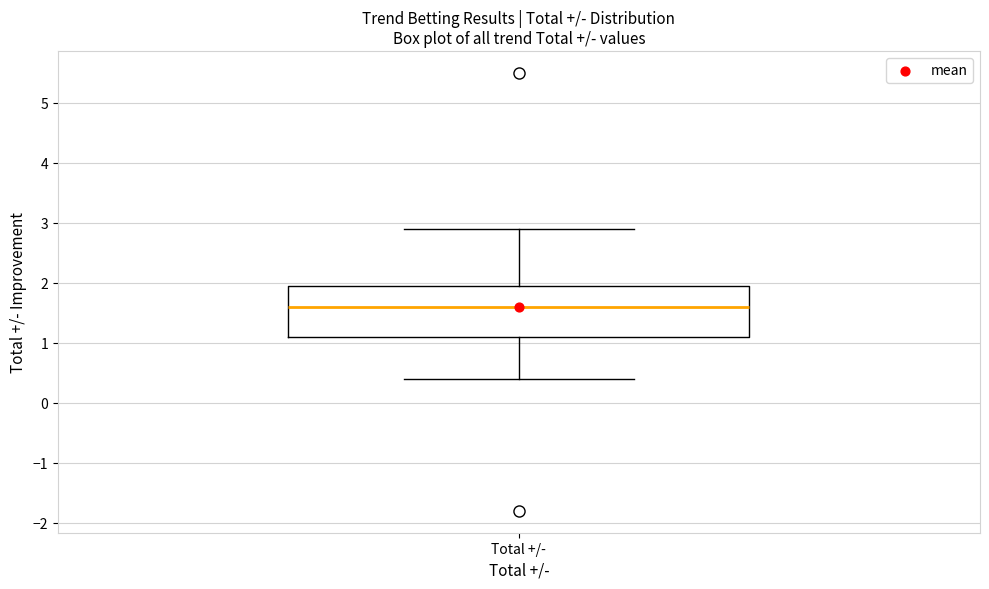

Transcribe this box plot: give where the median line is, the range the box spans, and where the two whiskers end, as read against the y-axis. The values are not printed on the chart, so give them approximately, as read against the axis.

median 1.6, box 1.1 to 2.0, whiskers 0.4 to 2.9